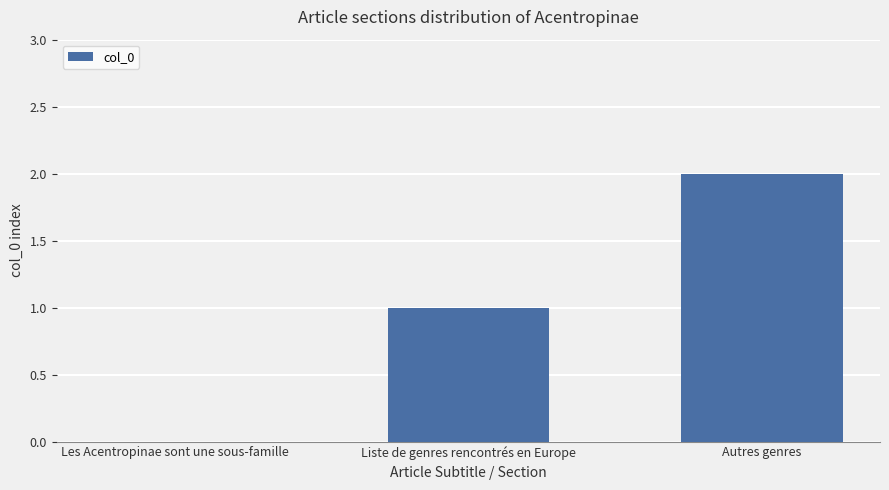

What is the sum of all values?

3